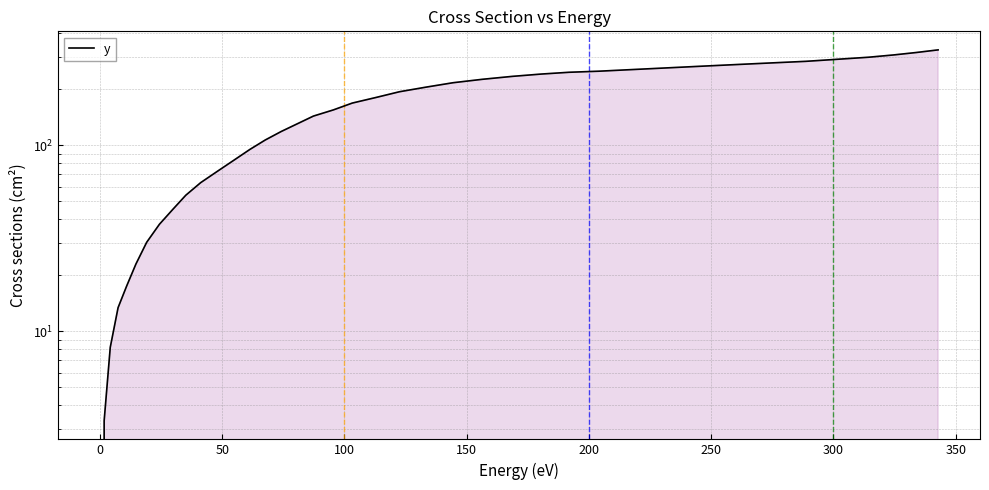

How many values exceed 180?

20